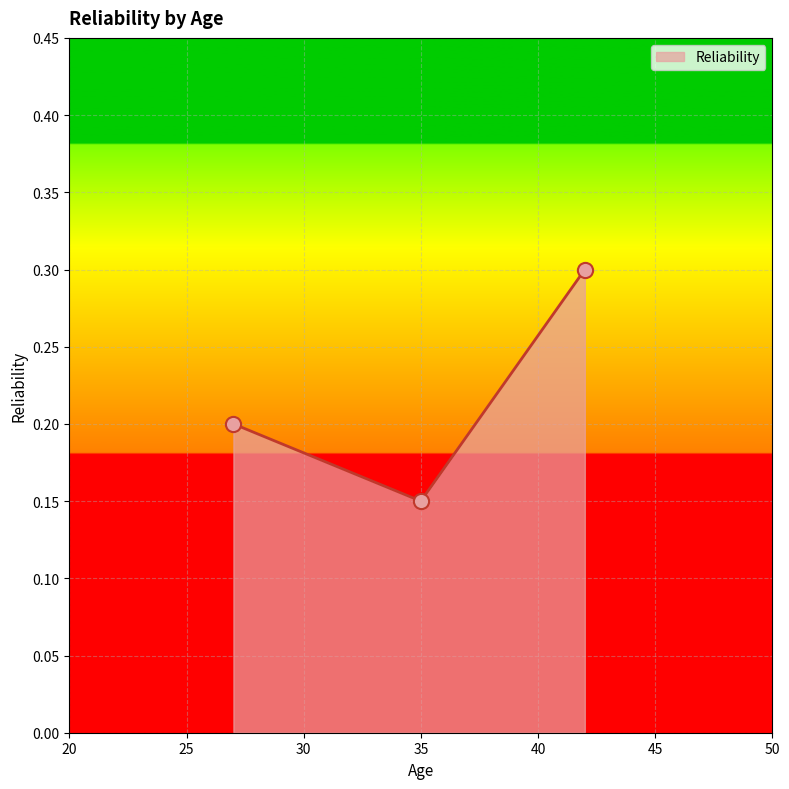

Count the values in the range 0 to 1.

3